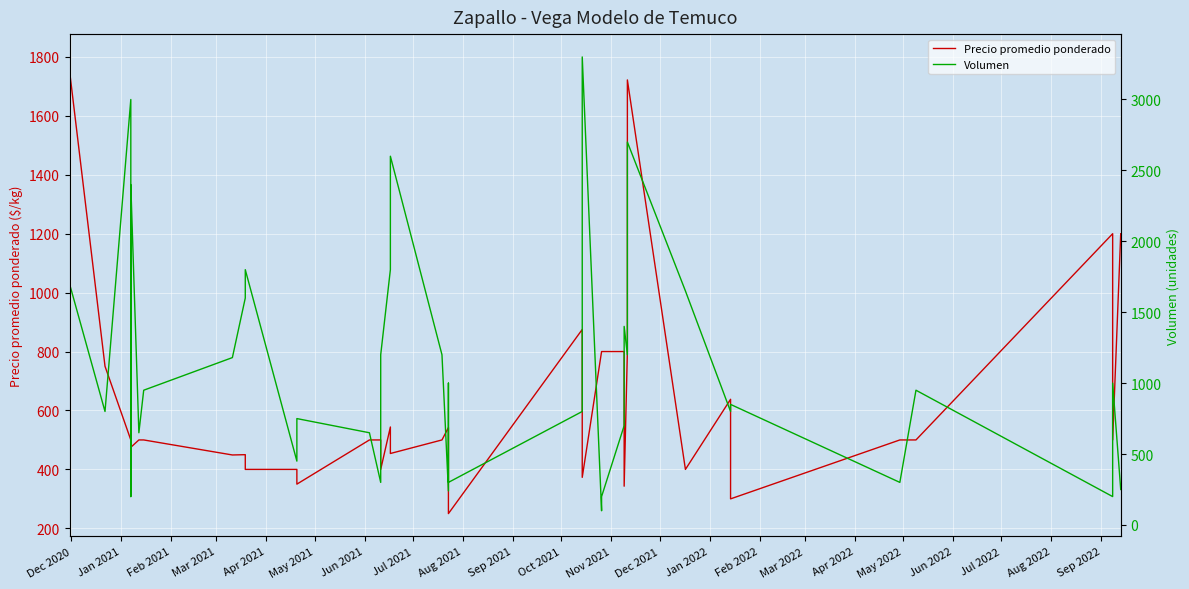

What is the maximum value for Volumen?

3300